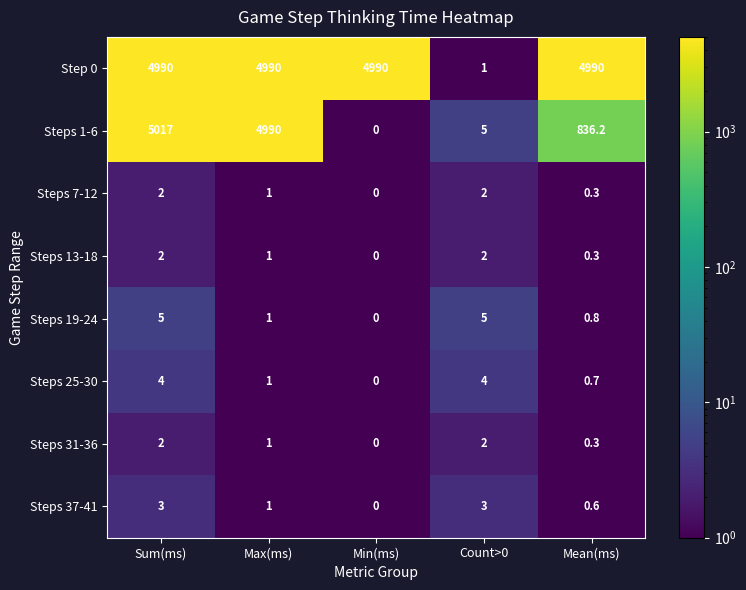

What is the approximate value of Steps 19-24 at Count>0?

5.0